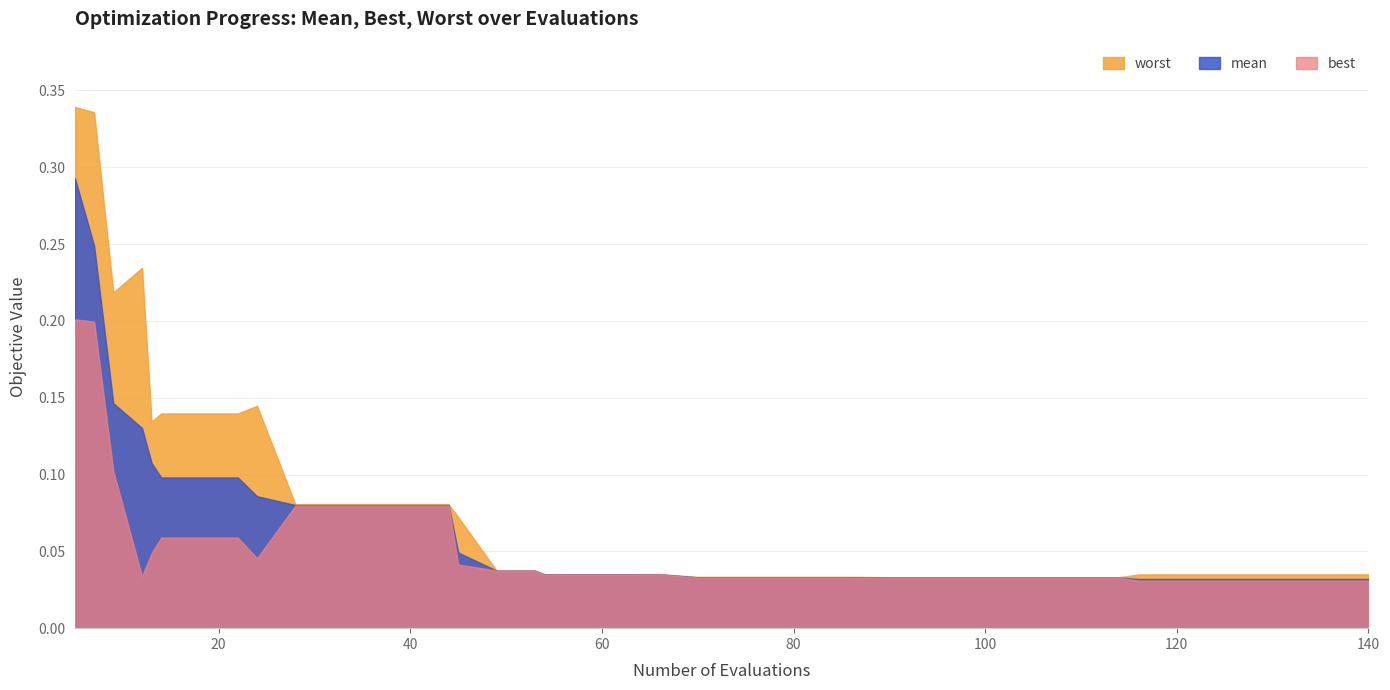

True or false: worst and mean cross at least once.

False